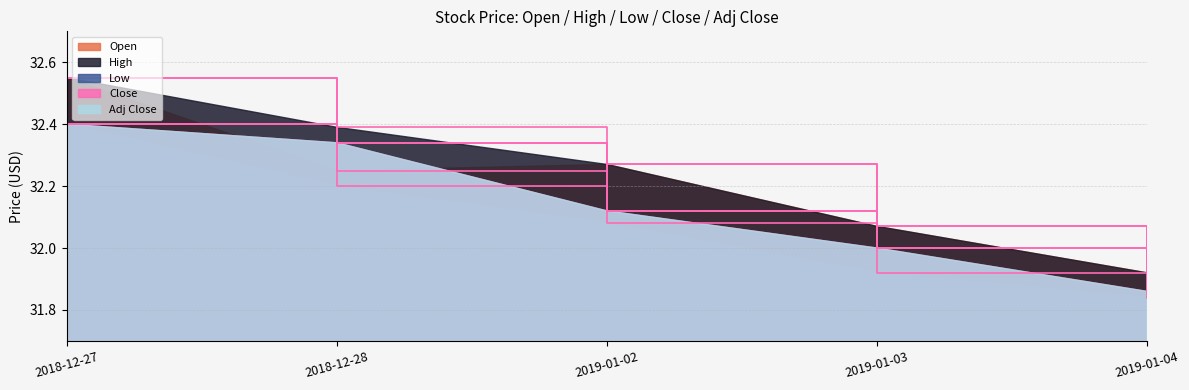

What is the difference between the second highest and minimum values in the Close series?

0.5